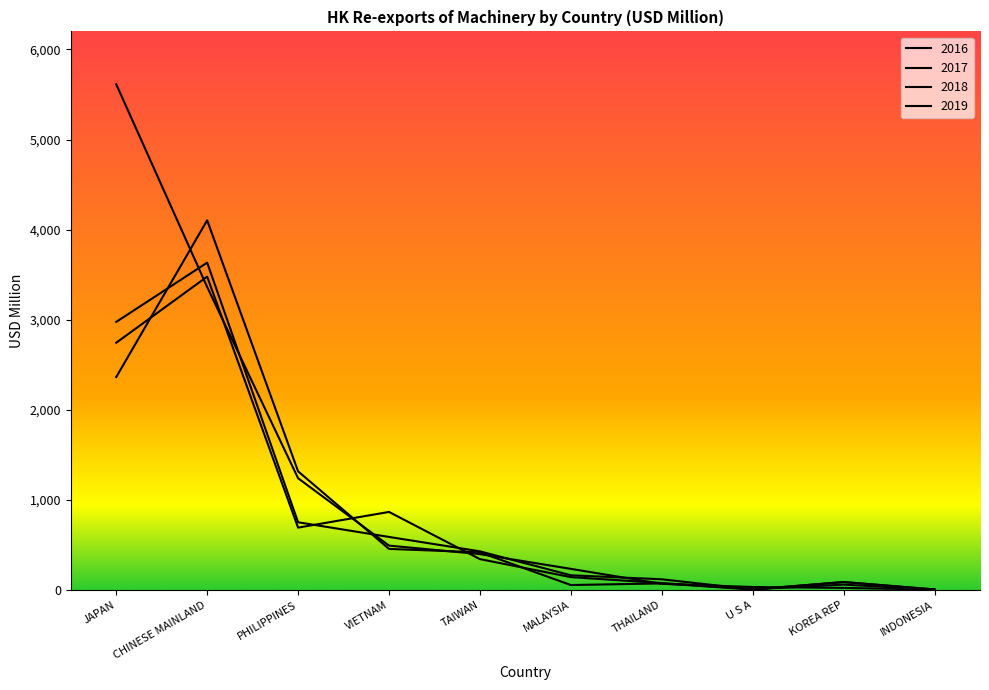

How many data points in 2016 are above 419?

5